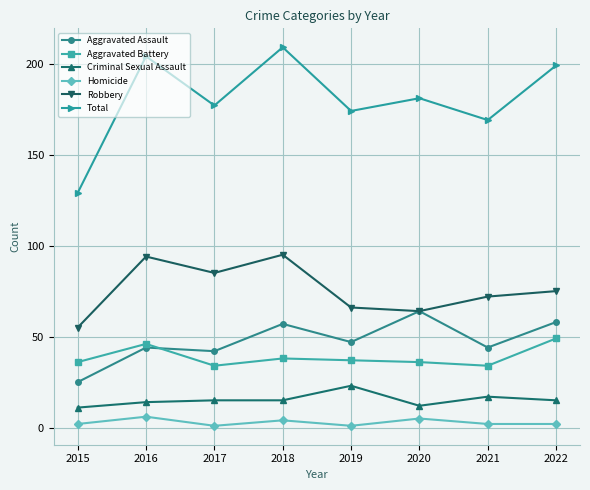

Count the number of categories in the chart.

8